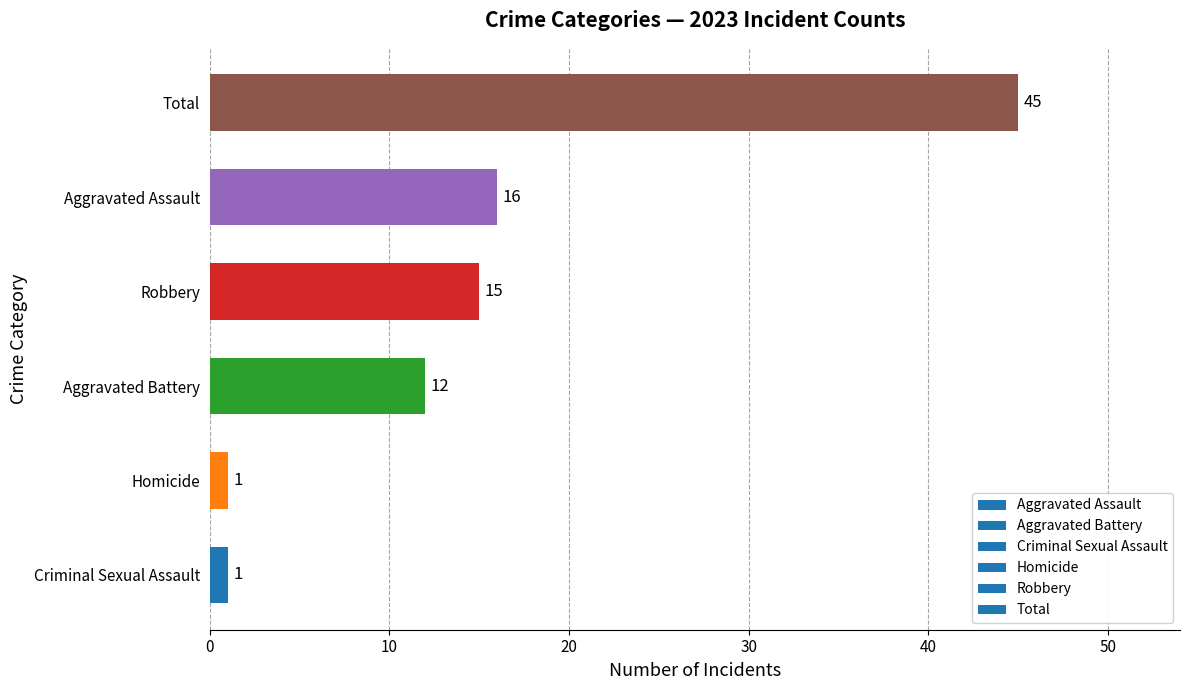

How many data points does each series have?

6